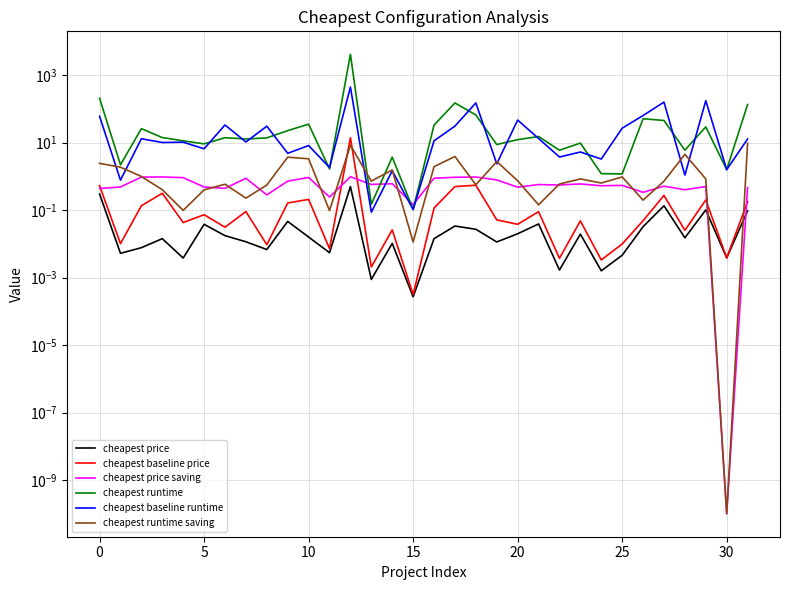

Read the cheapest runtime value at 20.

11.2